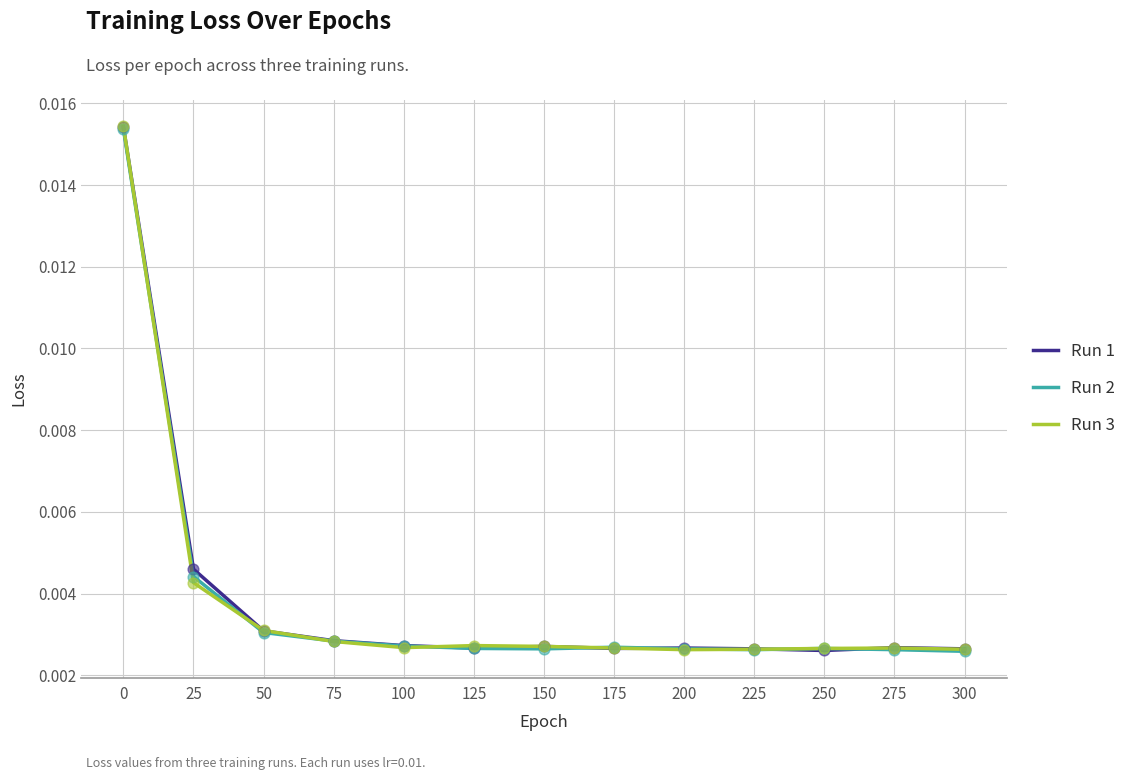

What are all the series names shown in the legend?

Run 1, Run 2, Run 3